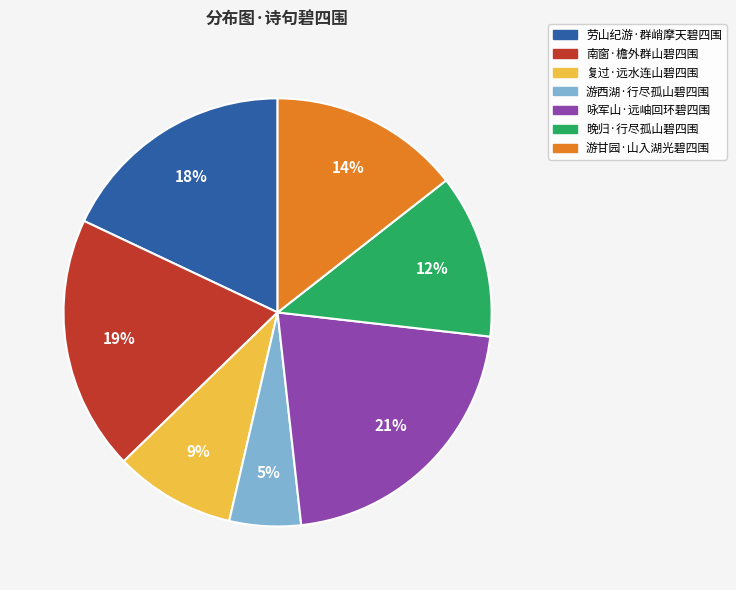

Rank the categories by value from lowest to highest.

游西湖·行尽孤山碧四围, 复过·远水连山碧四围, 晚归·行尽孤山碧四围, 游甘园·山入湖光碧四围, 劳山纪游·群峭摩天碧四围, 南窗·檐外群山碧四围, 咏军山·远岫回环碧四围